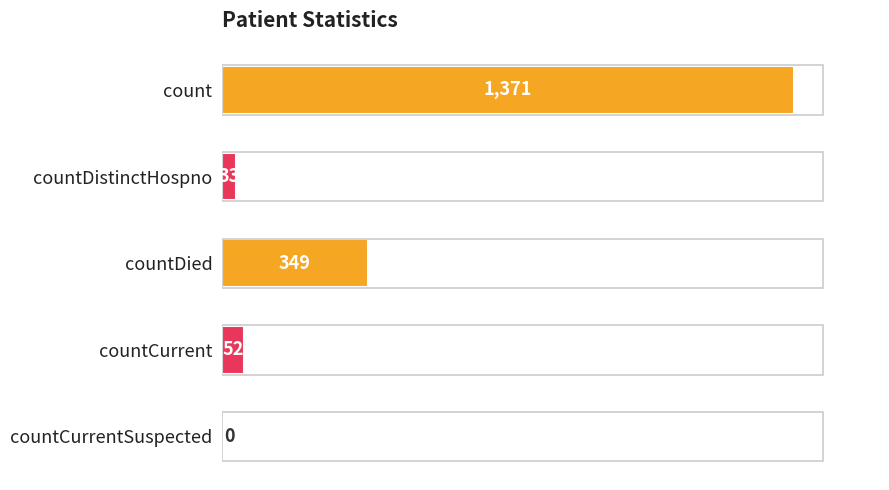

How many positive values are there?

4